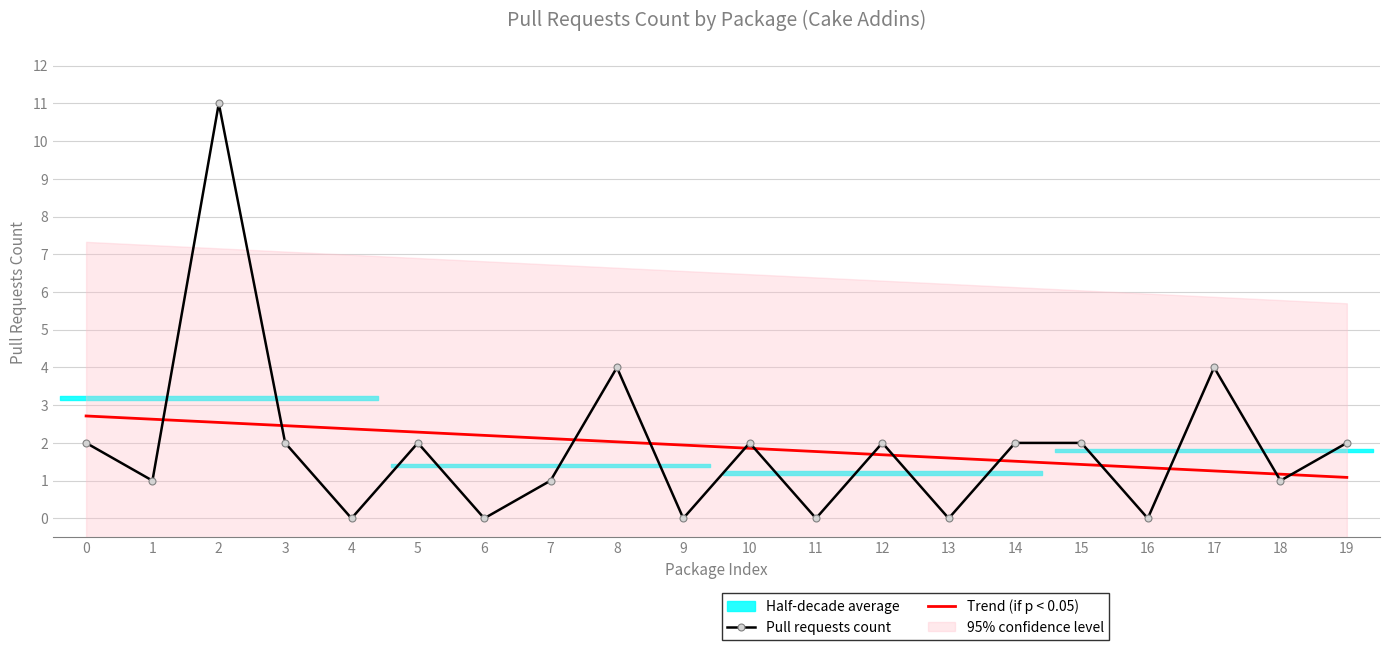

Reading right to left, extract all data points from this chart.

Pull requests count: 2.0	1.0	4.0	0.0	2.0	2.0	0.0	2.0	0.0	2.0	0.0	4.0	1.0	0.0	2.0	0.0	2.0	11.0	1.0	2.0
Trend (if p < 0.05): 1.1	1.2	1.3	1.3	1.4	1.5	1.6	1.7	1.8	1.9	1.9	2.0	2.1	2.2	2.3	2.4	2.5	2.5	2.6	2.7